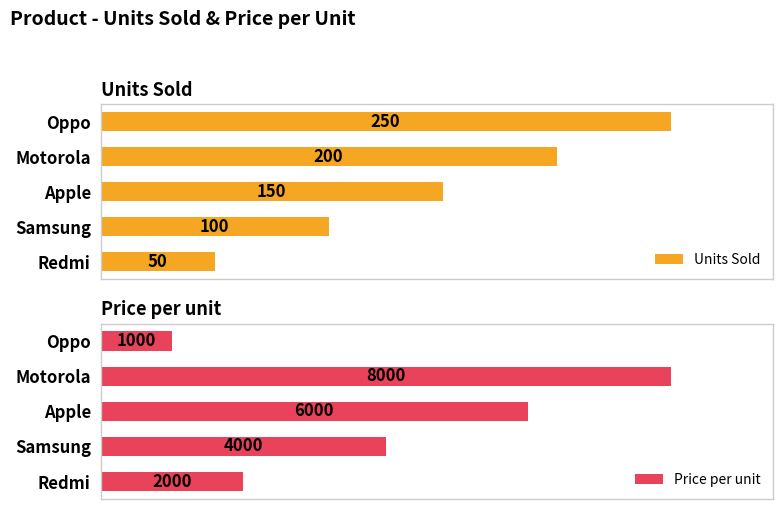

Between Motorola and Redmi, which is larger?

Motorola